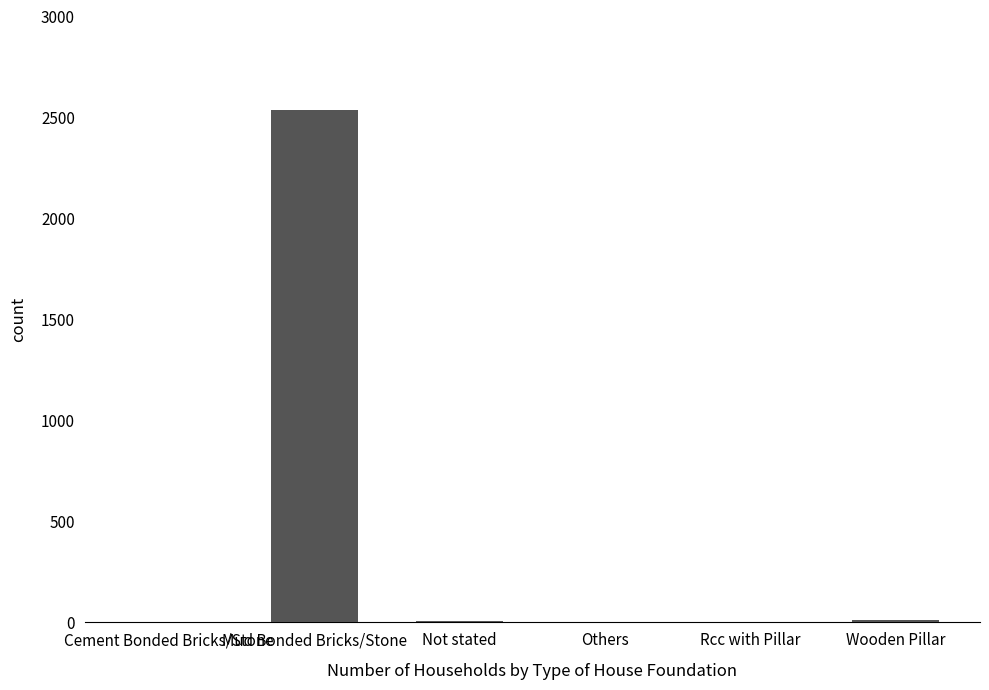

What is the greatest value displayed?

2536